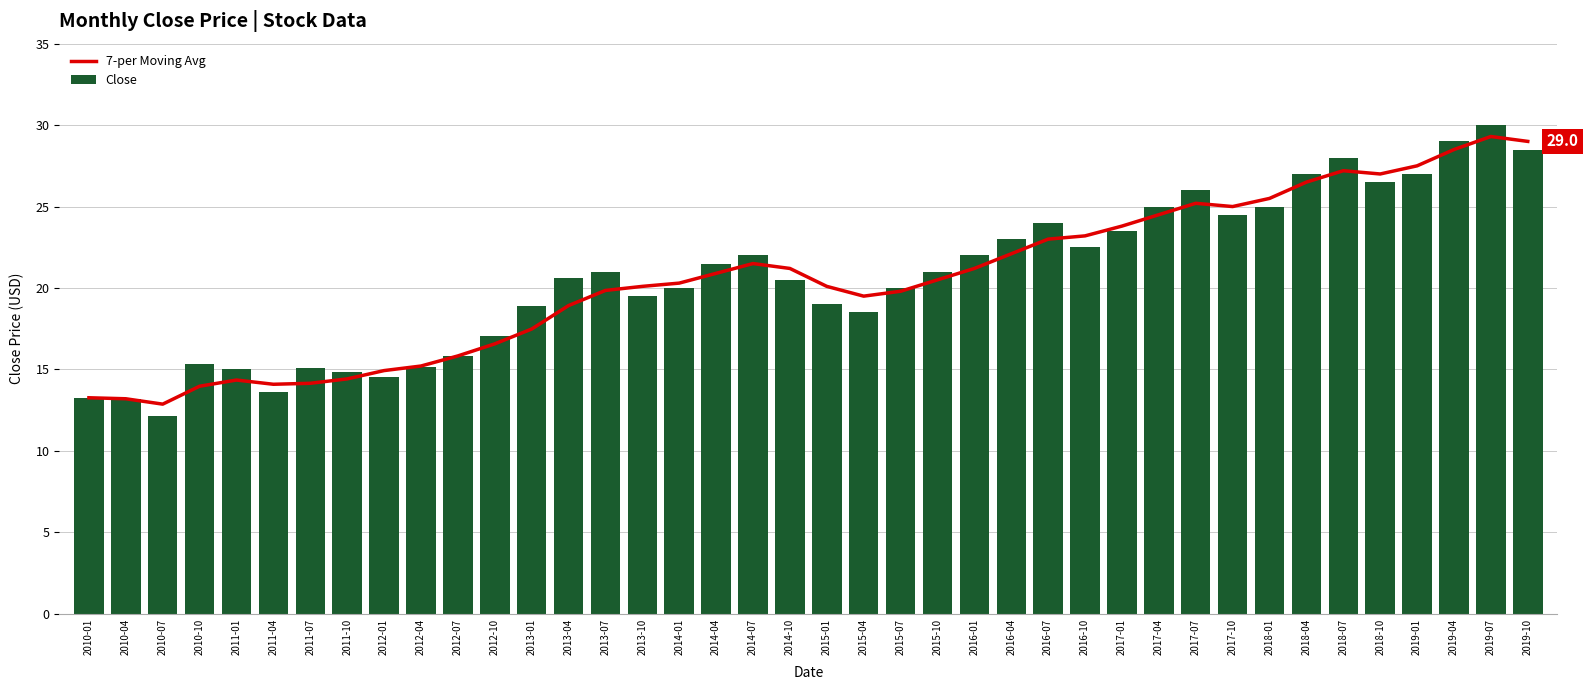

What is the approximate value of Close at 2015-04?

18.5